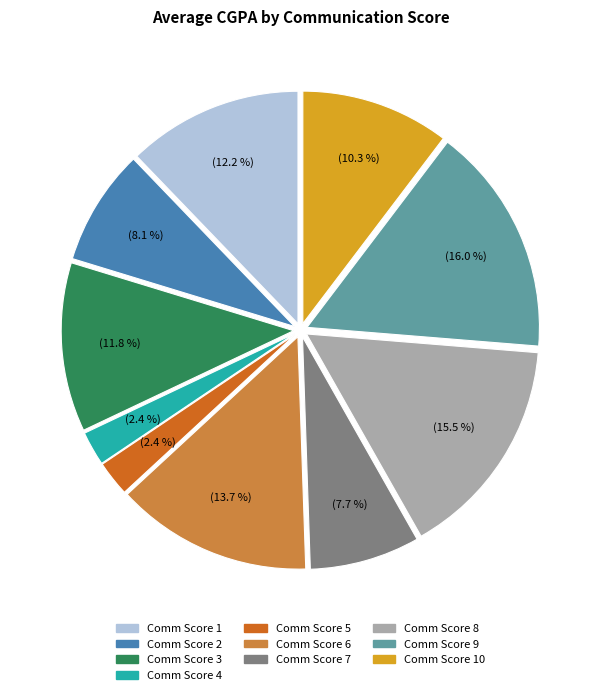

What is the total percentage of Comm Score 2 and Comm Score 10?

18.4%